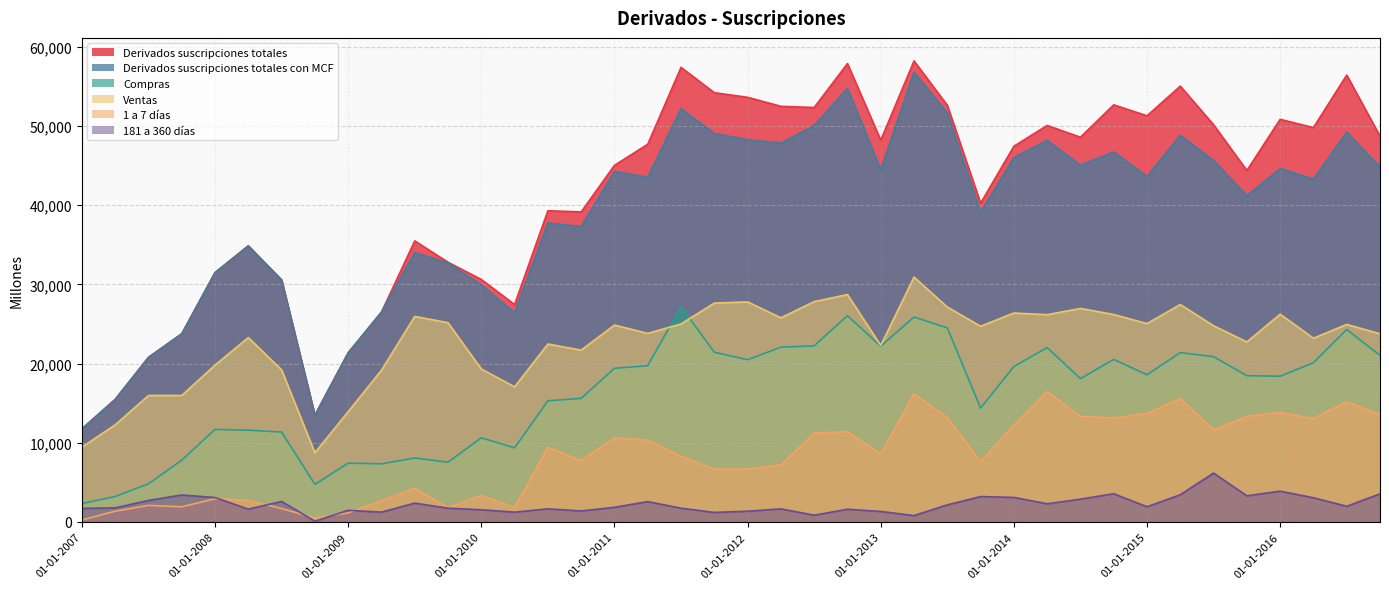

What is the approximate value of Derivados suscripciones totales at 01-01-2016, to the nearest 10?

50840